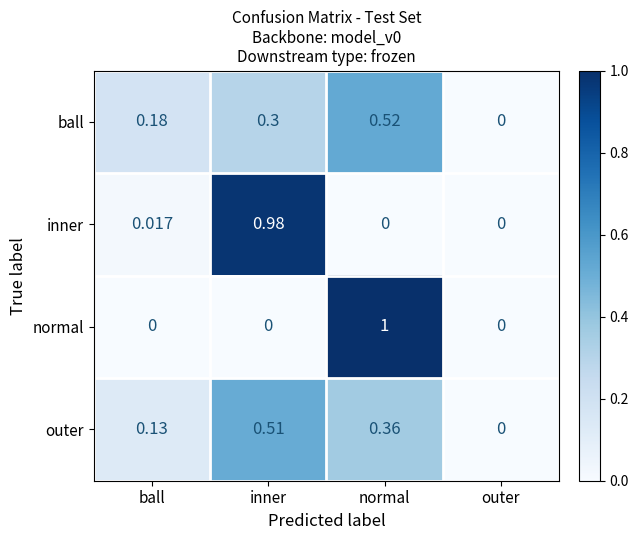

Which series has the widest spread of values?

normal